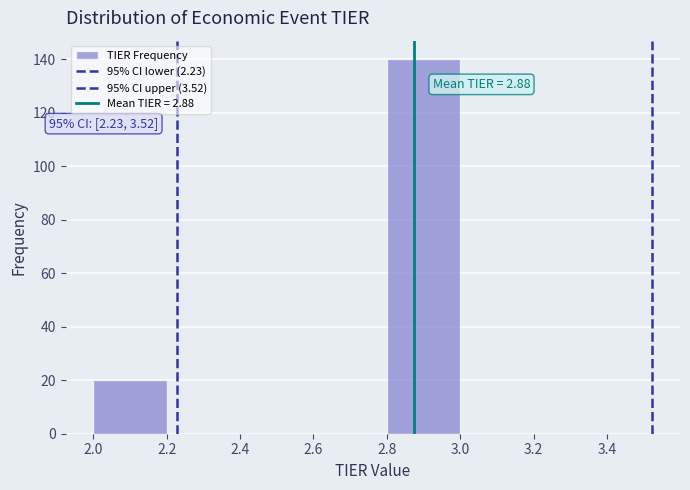

Which range on the x-axis has the tallest bar?

2.8 to 3.0